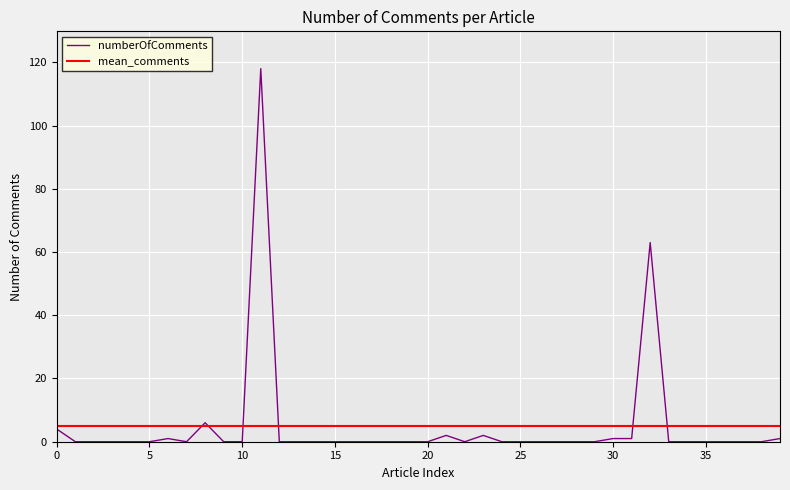

Is it true that the value at 27 is 0?

True